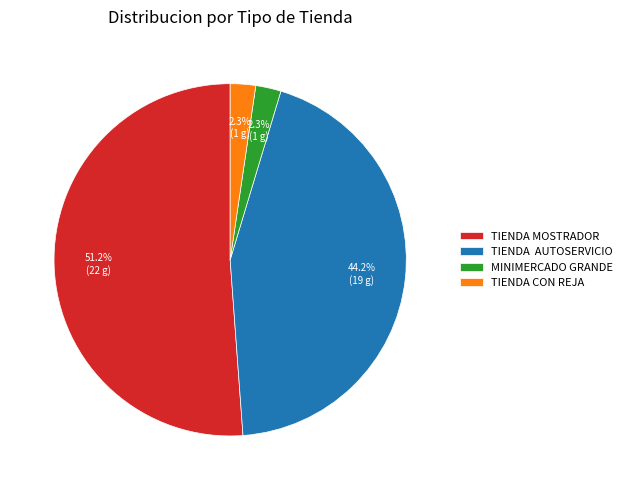

Is it true that TIENDA MOSTRADOR is 61% of the pie?

False